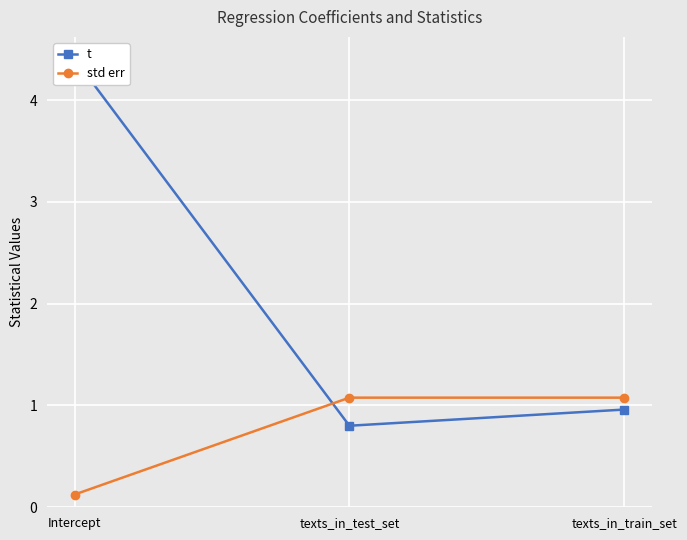

Reading left to right, list all the values displayed in this chart.

t: 4.4	0.8	1.0
std err: 0.1	1.1	1.1